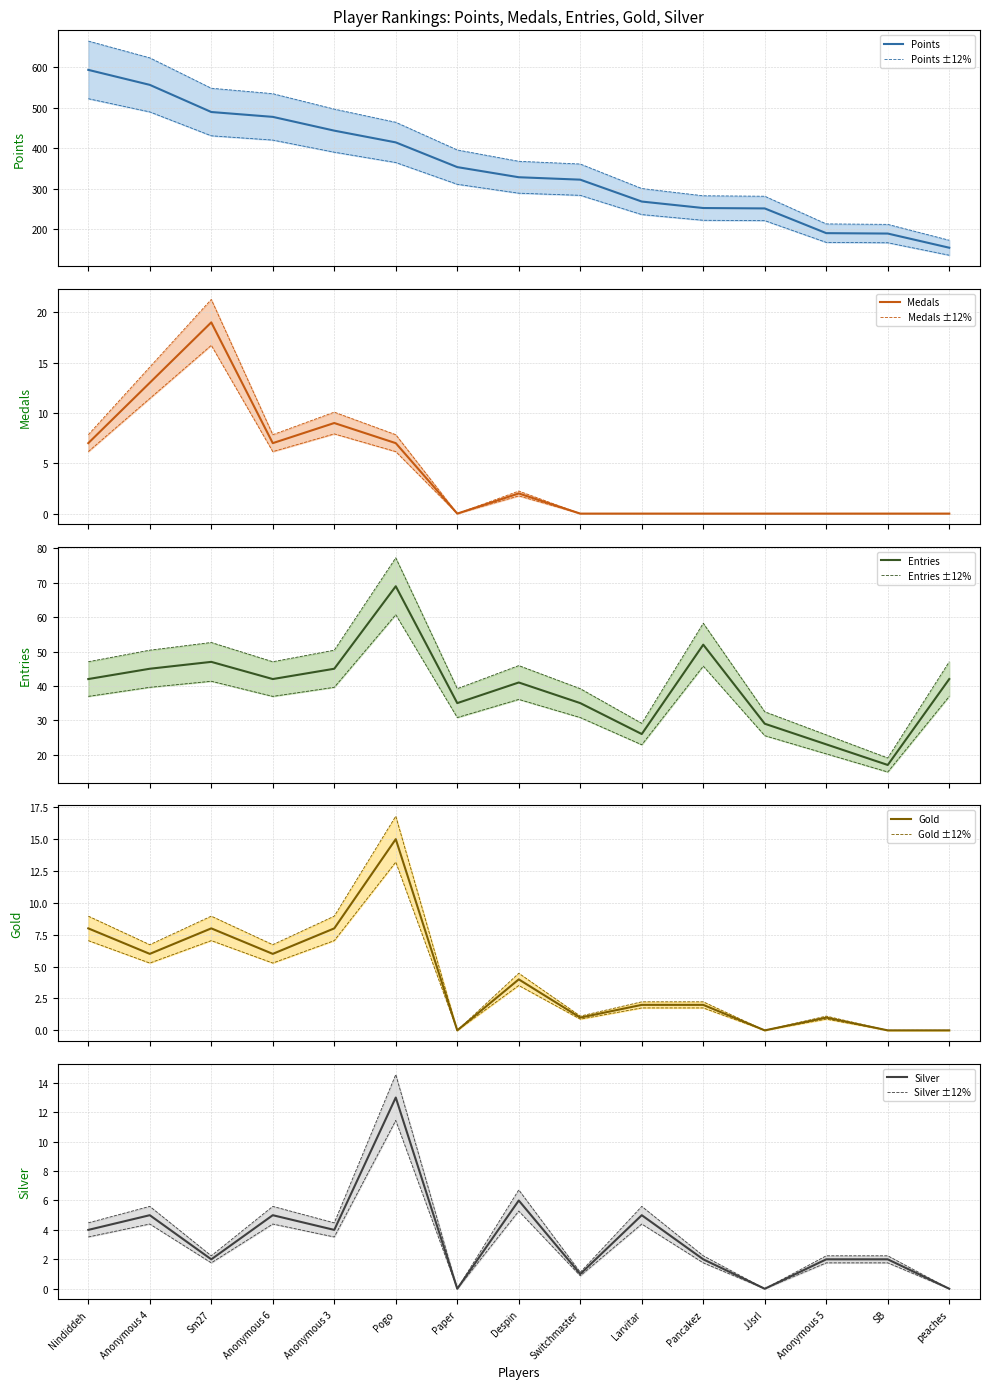

What is the highest value of the Points series?

593